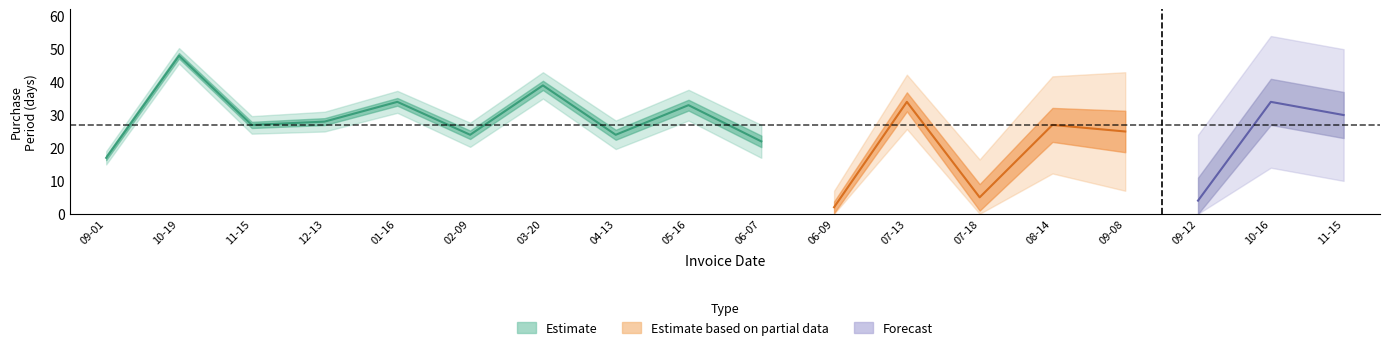

Where is the first local maximum?

2016-10-19